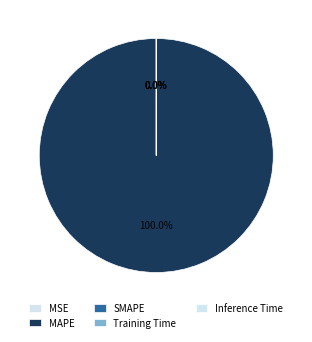

The MSE slice represents 1% of the pie. True or false?

False